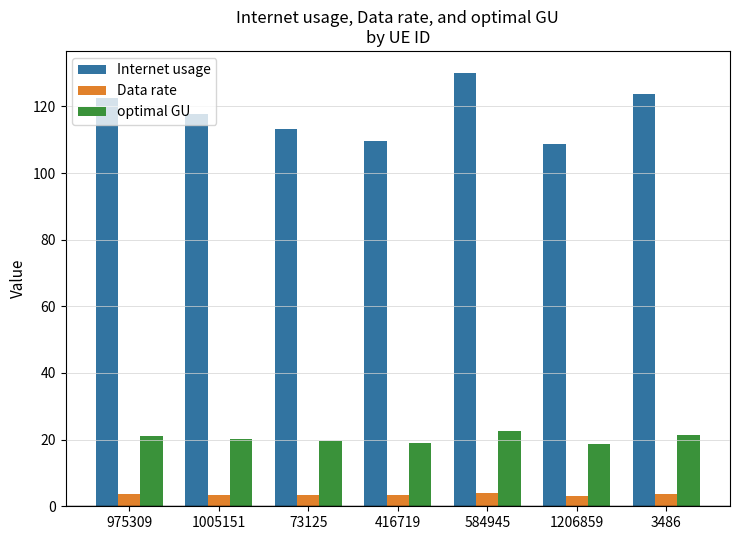

What are all the series names shown in the legend?

Internet usage, Data rate, optimal GU